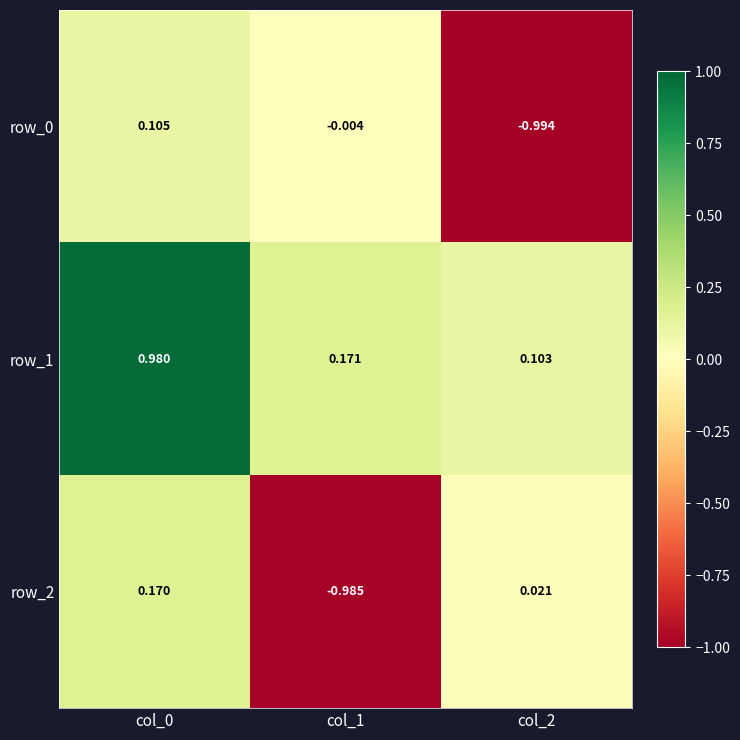

At which label is row_2 closest to 0?

col_2